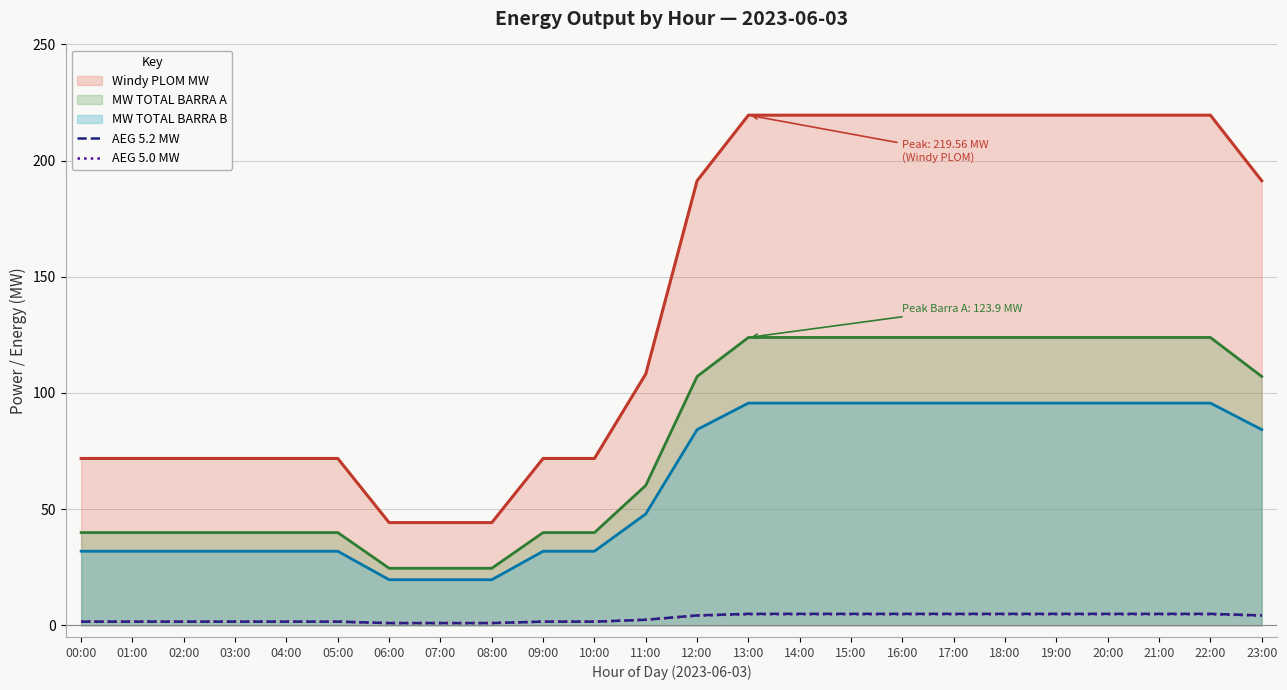

How many values in the AEG 5.2 MW series exceed 4?

12